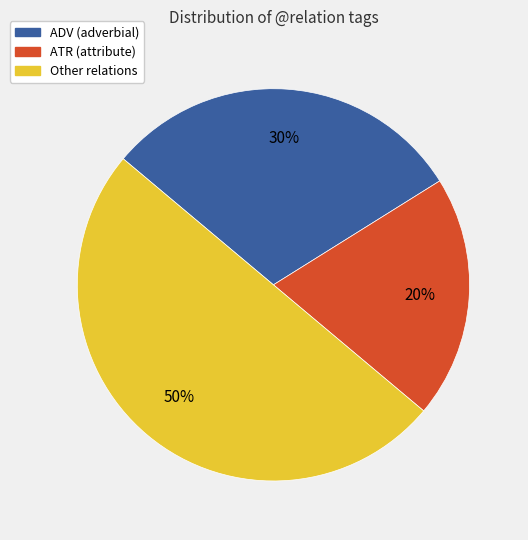

To the nearest percent, what is the average slice percentage?

33%